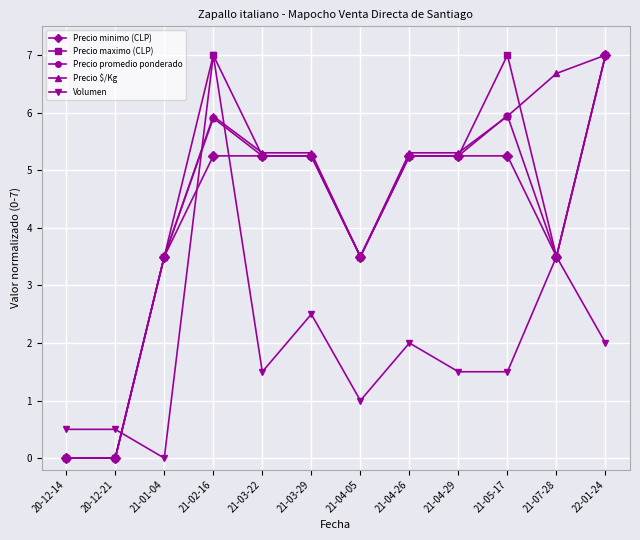

At which category is the sum across all series the highest?

21-02-16